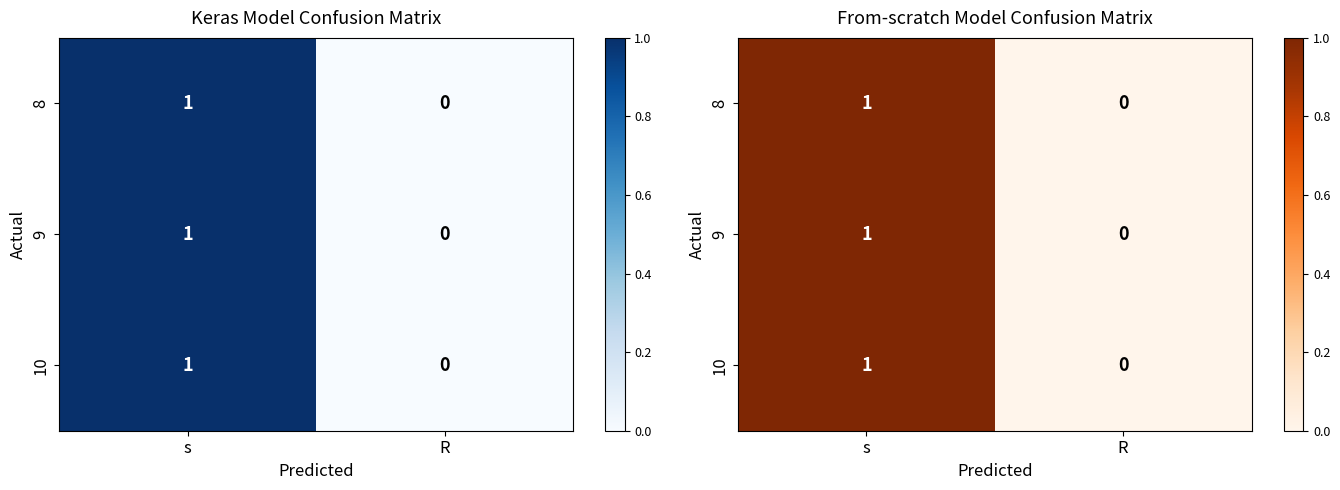

Which series changed the most between s and R?

8